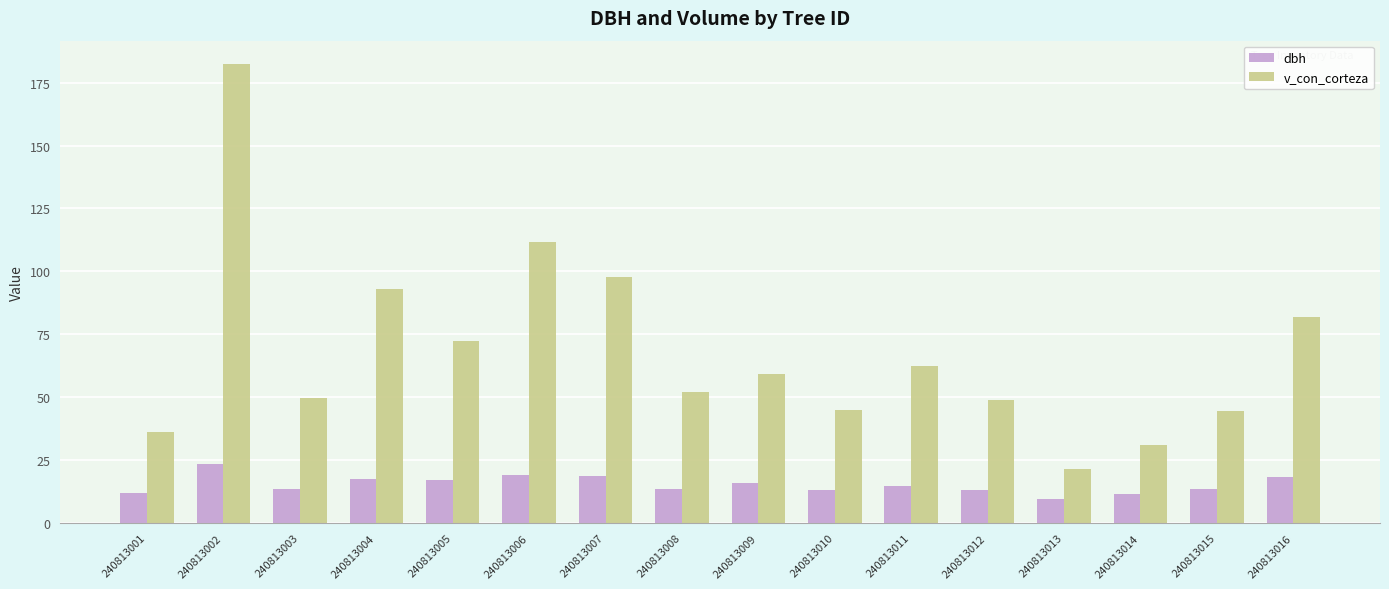

The value of v_con_corteza at 240813013 is 21.6. True or false?

True